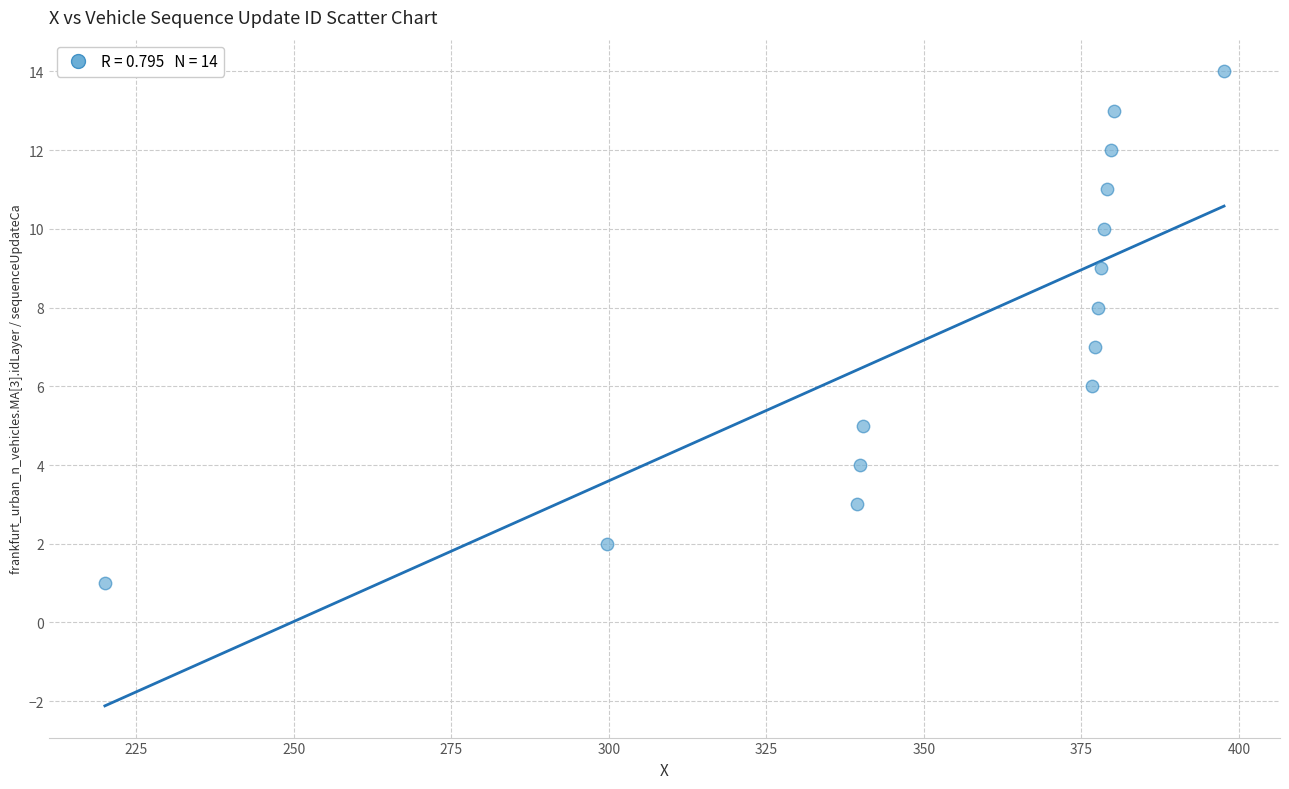

What is the range of Y values (max minus min)?

13